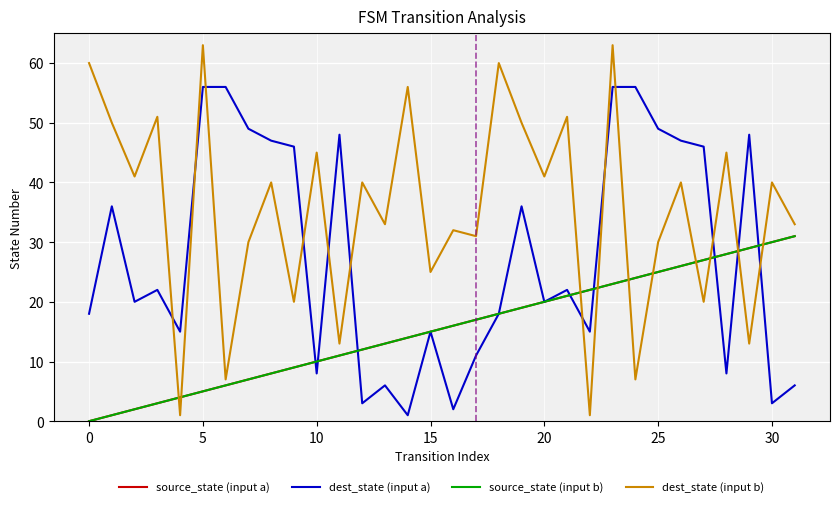

What is the highest value of the source_state (input a) series?

31